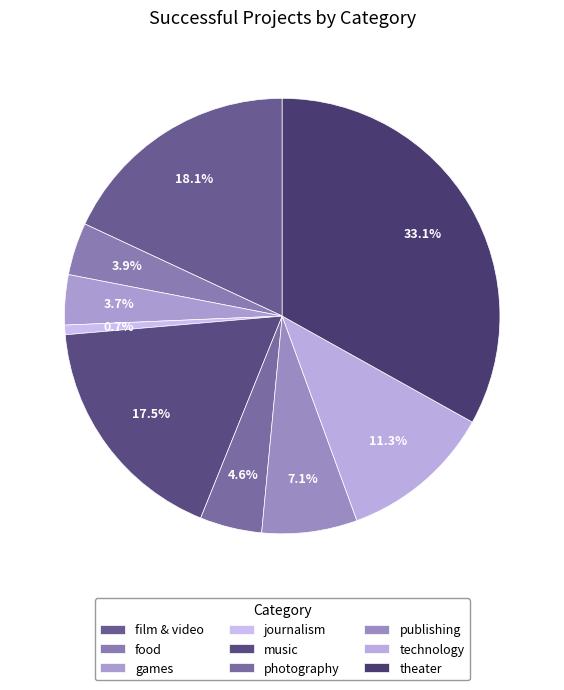

To the nearest percent, what portion does theater represent?

33%